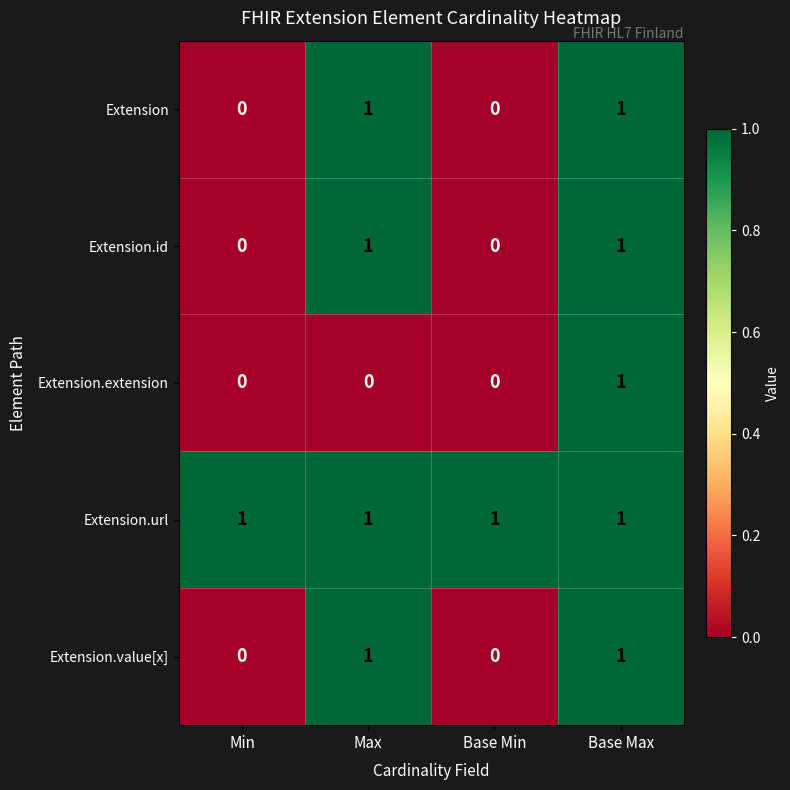

Which series has the largest total across all categories?

Extension.url